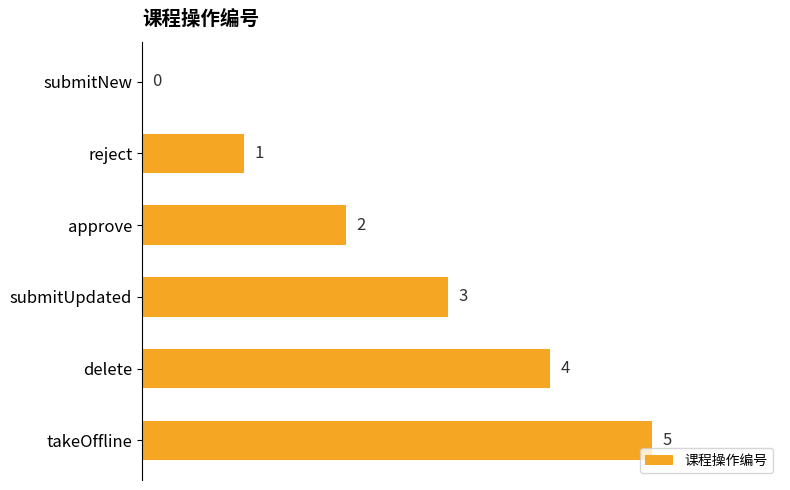

Which has a higher value, submitUpdated or delete?

delete